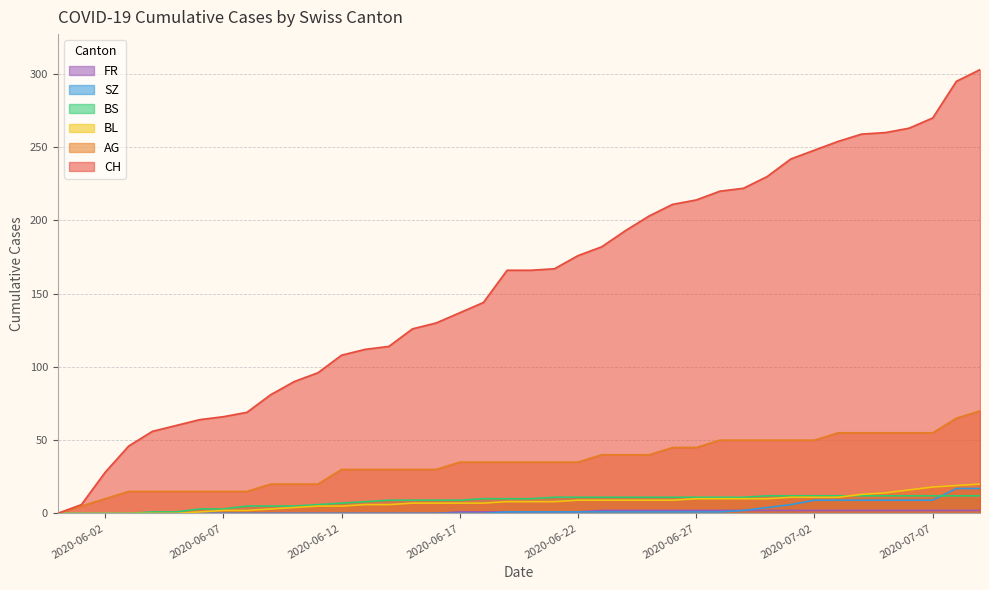

Which has a higher value, 2020-07-09 or 2020-07-03?

2020-07-09